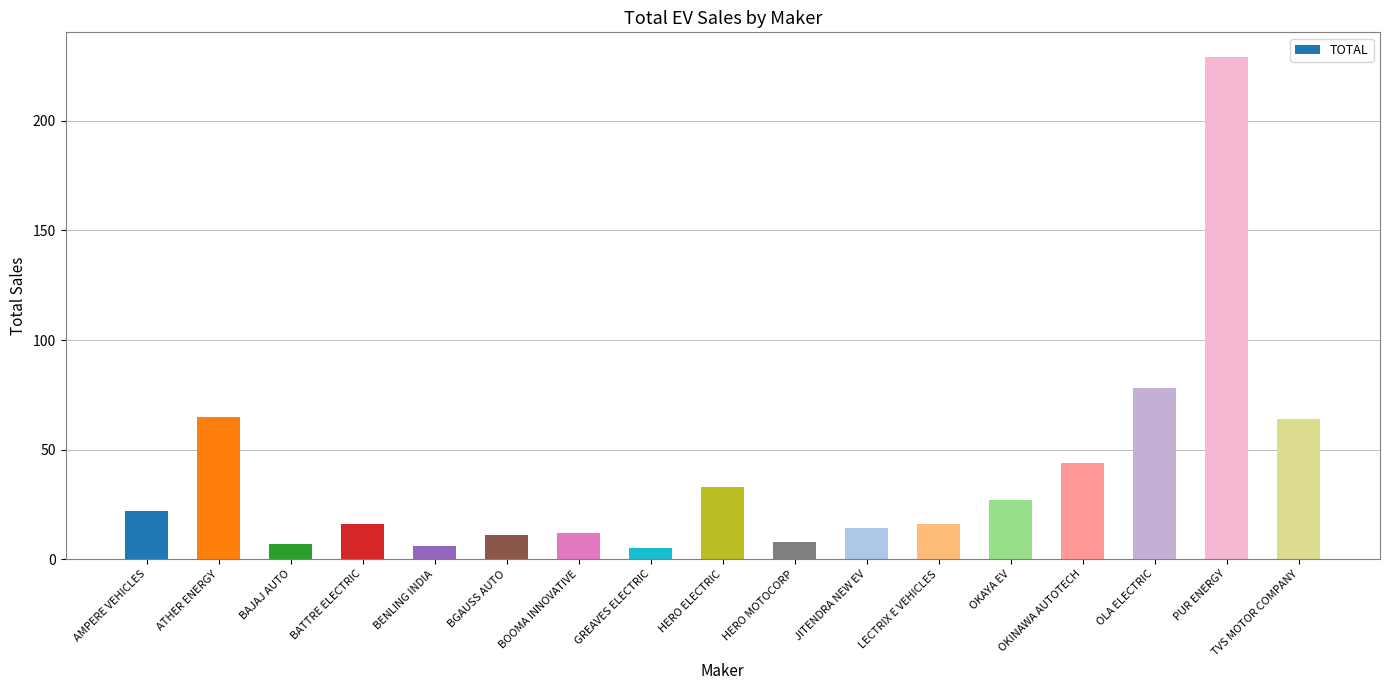

Read the value at OKINAWA AUTOTECH, to the nearest 10.

40